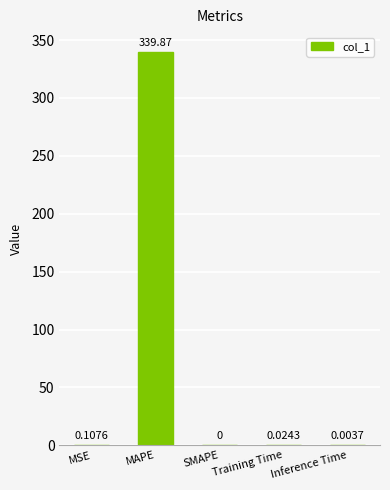

What is the difference between the values at SMAPE and MAPE?

339.9